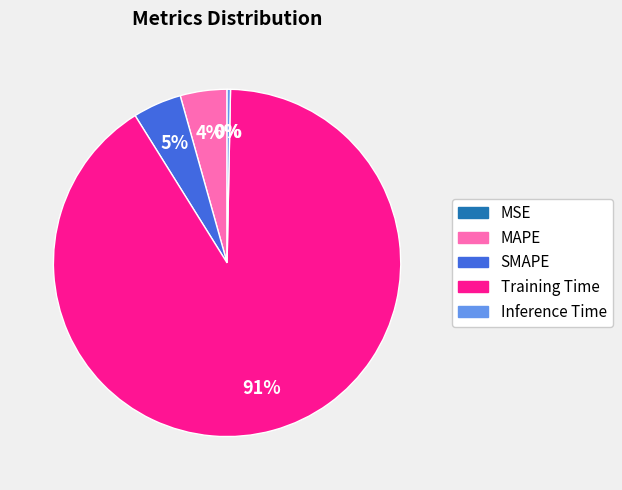

To the nearest percent, what percentage of the pie is Training Time?

91%